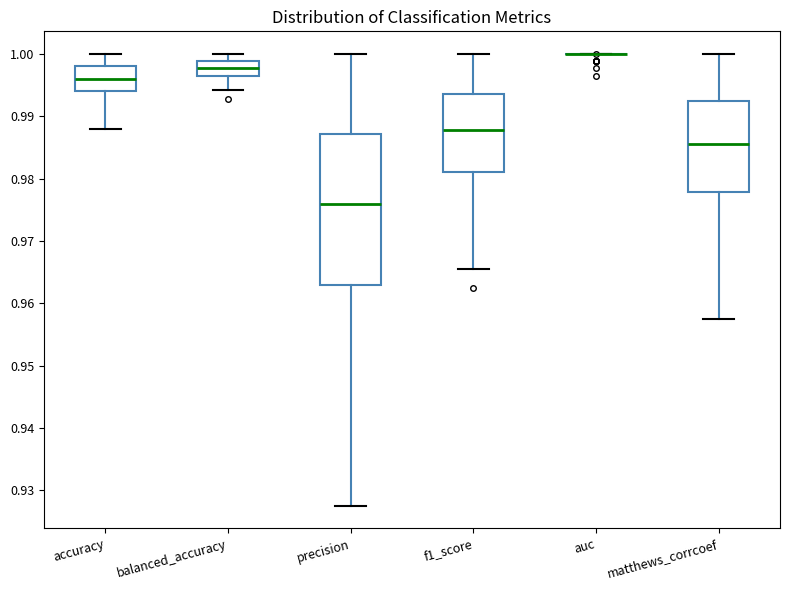

Reading left to right, transcribe this box plot: for each box, give where its median line is, the range the box spans, and where its two whiskers end, as read against the y-axis. The values are not printed on the chart, so give them approximately, as read against the axis.

accuracy: median 0.996, box 0.994 to 0.998, whiskers 0.988 to 1.000
balanced_accuracy: median 0.998, box 0.996 to 0.999, whiskers 0.994 to 1.000
precision: median 0.976, box 0.963 to 0.987, whiskers 0.928 to 1.000
f1_score: median 0.988, box 0.981 to 0.994, whiskers 0.966 to 1.000
auc: box collapsed to a line at 1.000, whiskers 1.000 to 1.000
matthews_corrcoef: median 0.986, box 0.978 to 0.992, whiskers 0.958 to 1.000